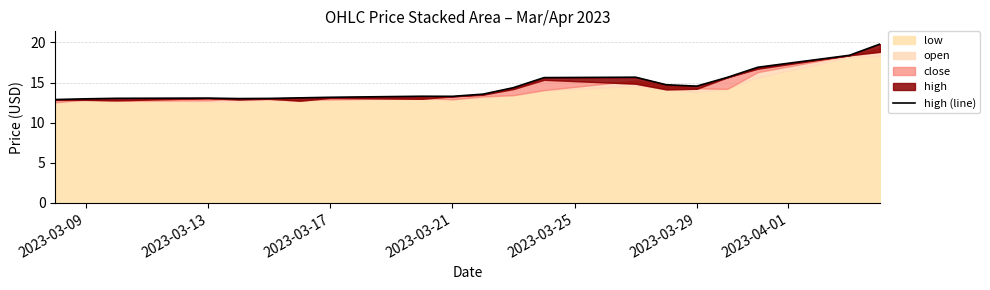

How many categories are shown in the chart?

20